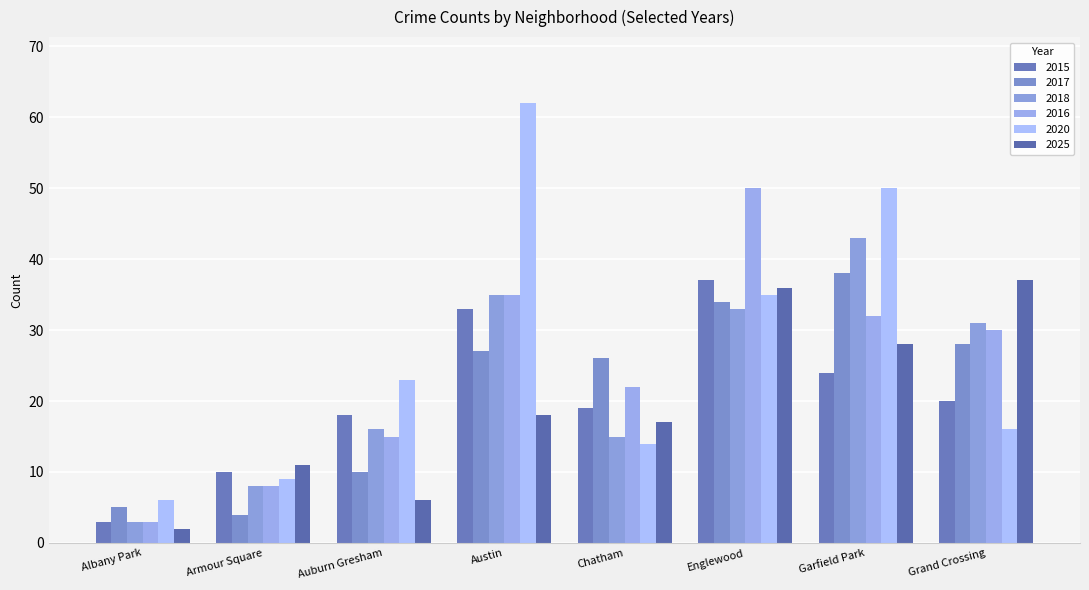

At which label is 2018 closest to 23?

Auburn Gresham